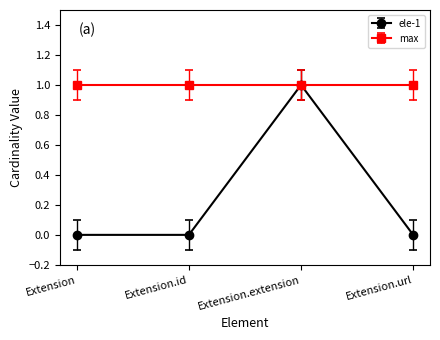

Does the chart have visible grid lines?

No